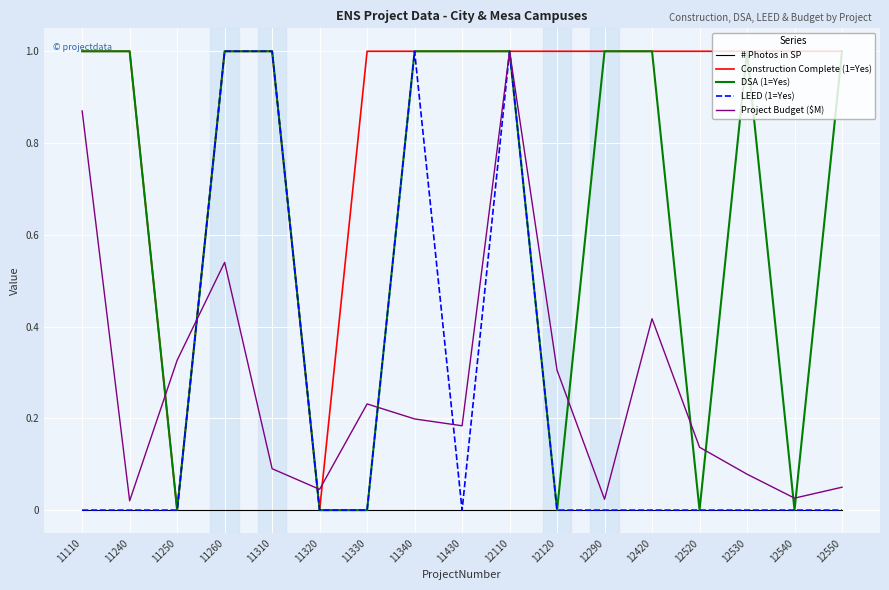

What is the difference between the highest and lowest values at 12520?

1.0